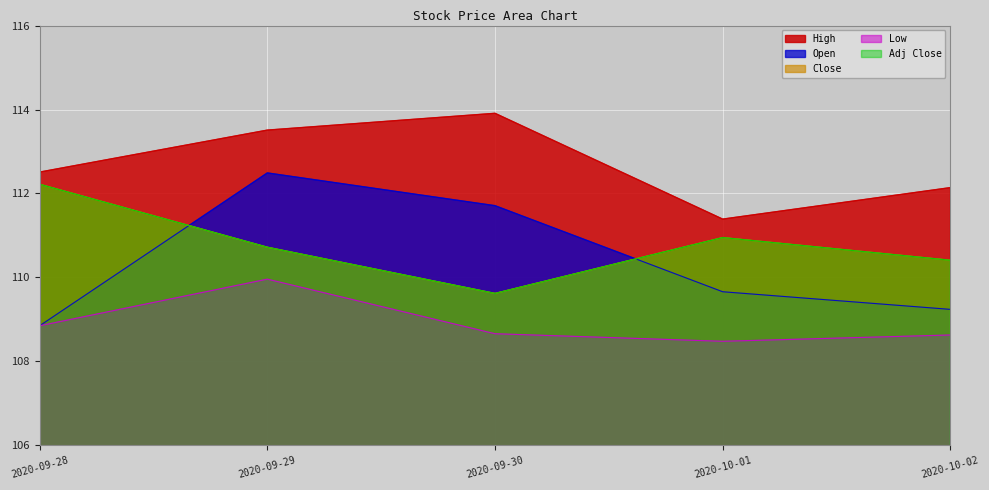

In Adj Close, how many points are higher than both neighbors (excluding endpoints)?

1